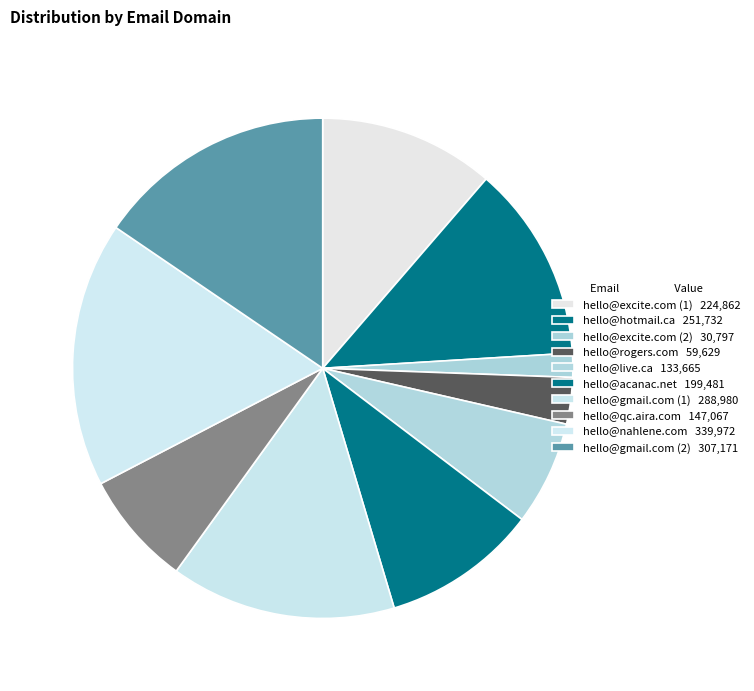

To the nearest percent, what is the average slice percentage?

10%